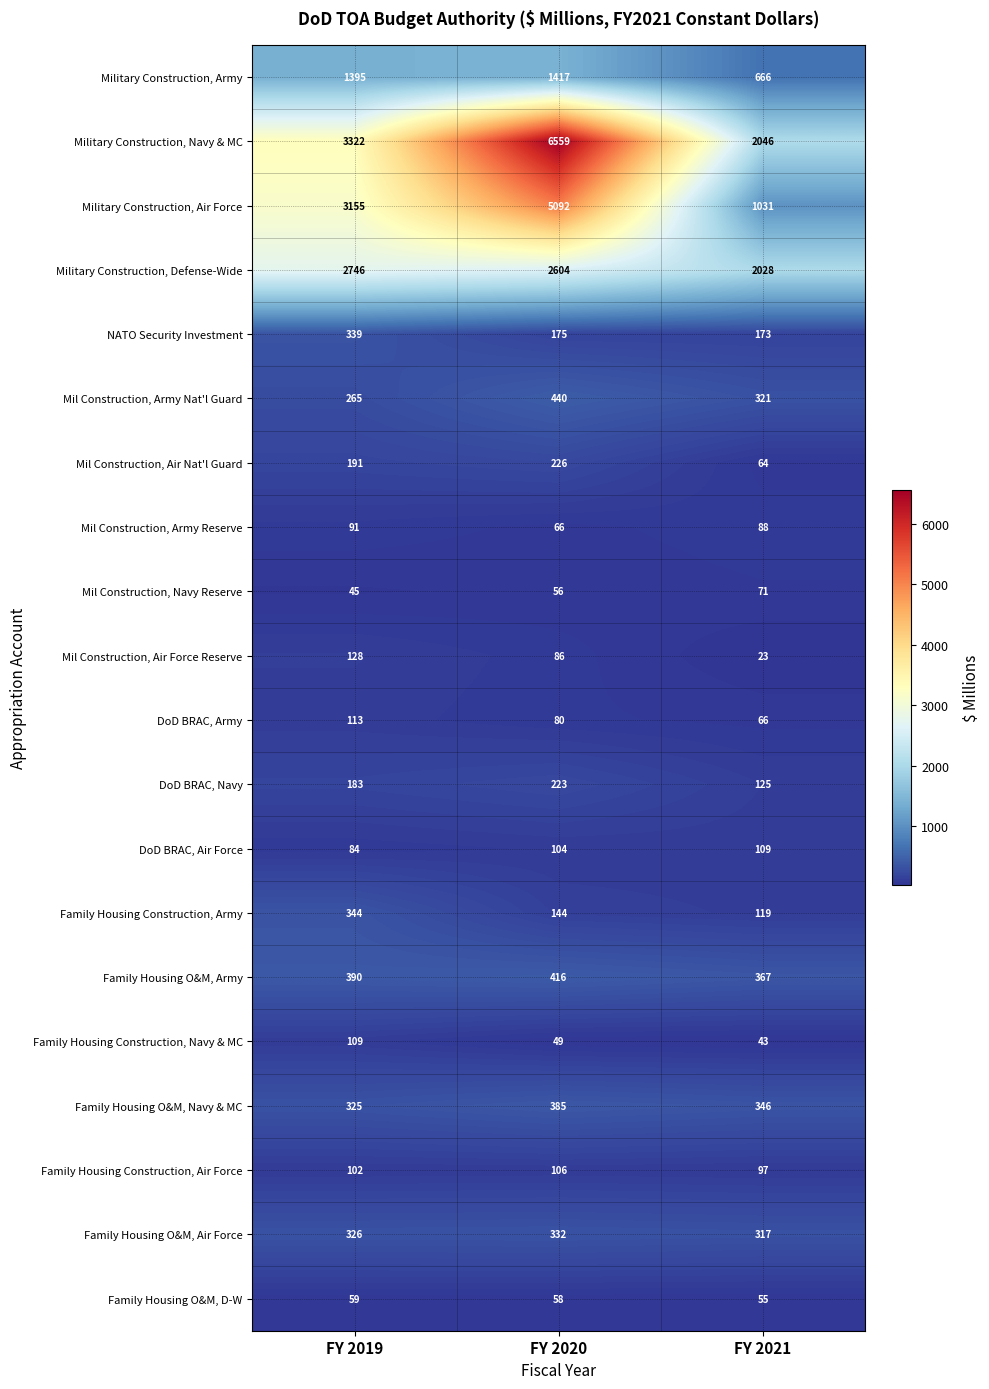

The value of Military Construction, Air Force at FY 2020 is 5092. True or false?

True